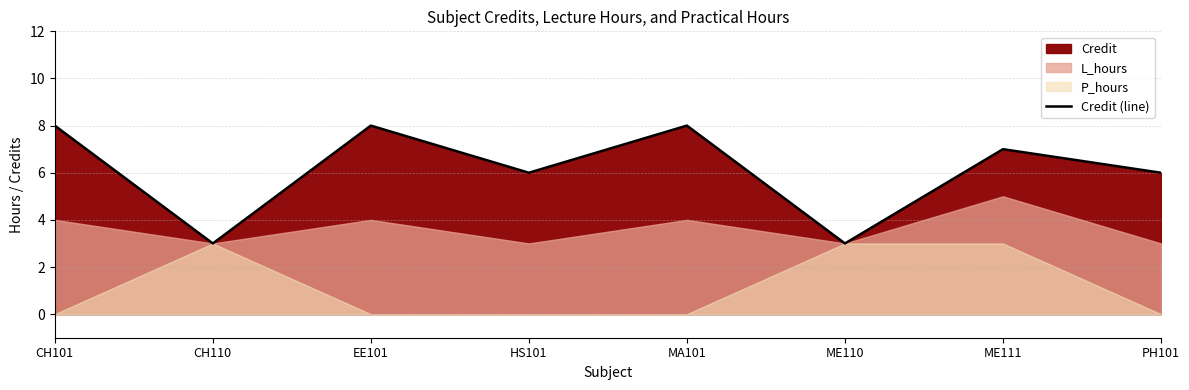

Count the number of values greater than 7.

3